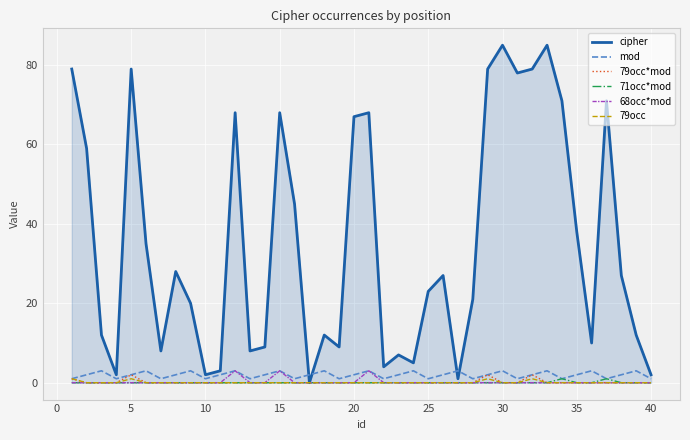

Which series has the widest spread of values?

cipher